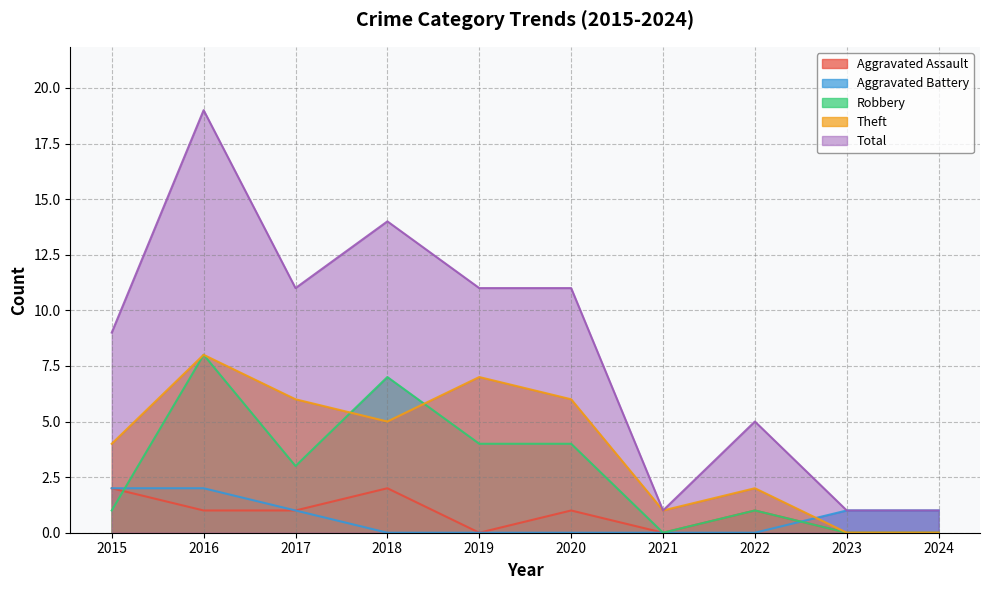

List the labels in order of Aggravated Battery value, smallest first.

2018, 2019, 2020, 2021, 2022, 2017, 2023, 2024, 2015, 2016